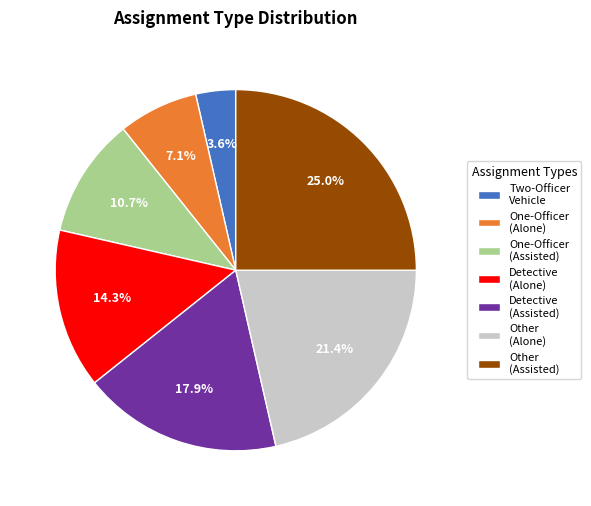

Which category has the biggest portion of the pie?

Other (Assisted)